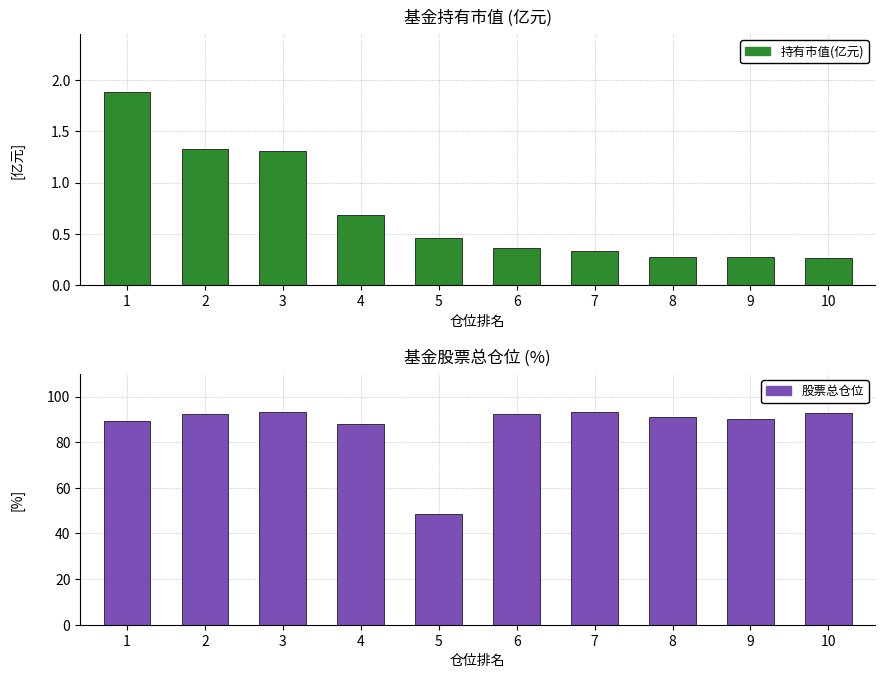

What is the total value across all series at 3?

94.4